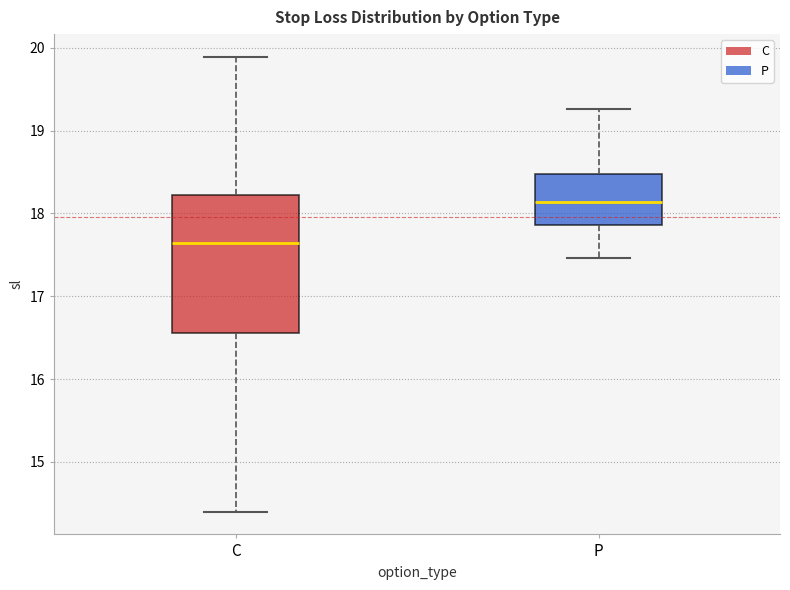

Reading left to right, read every box against the y-axis: the position of its median line, the range the box covers, and the ends of its whiskers. The values are not printed on the chart, so give them approximately, as read against the axis.

C: median 17.6, box 16.6 to 18.2, whiskers 14.4 to 19.9
P: median 18.1, box 17.9 to 18.5, whiskers 17.5 to 19.3